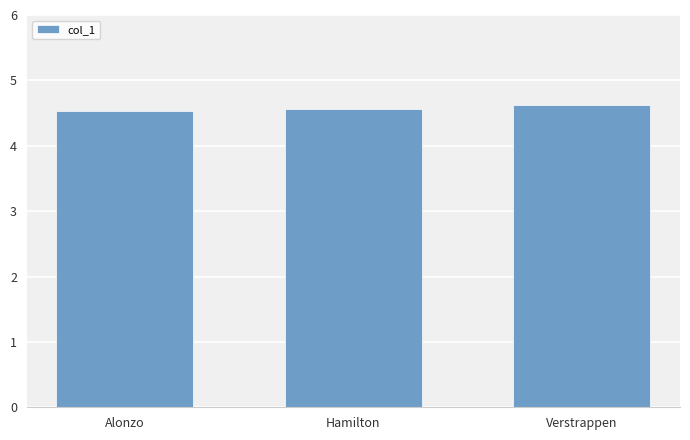

What is the maximum value shown in the chart?

4.6